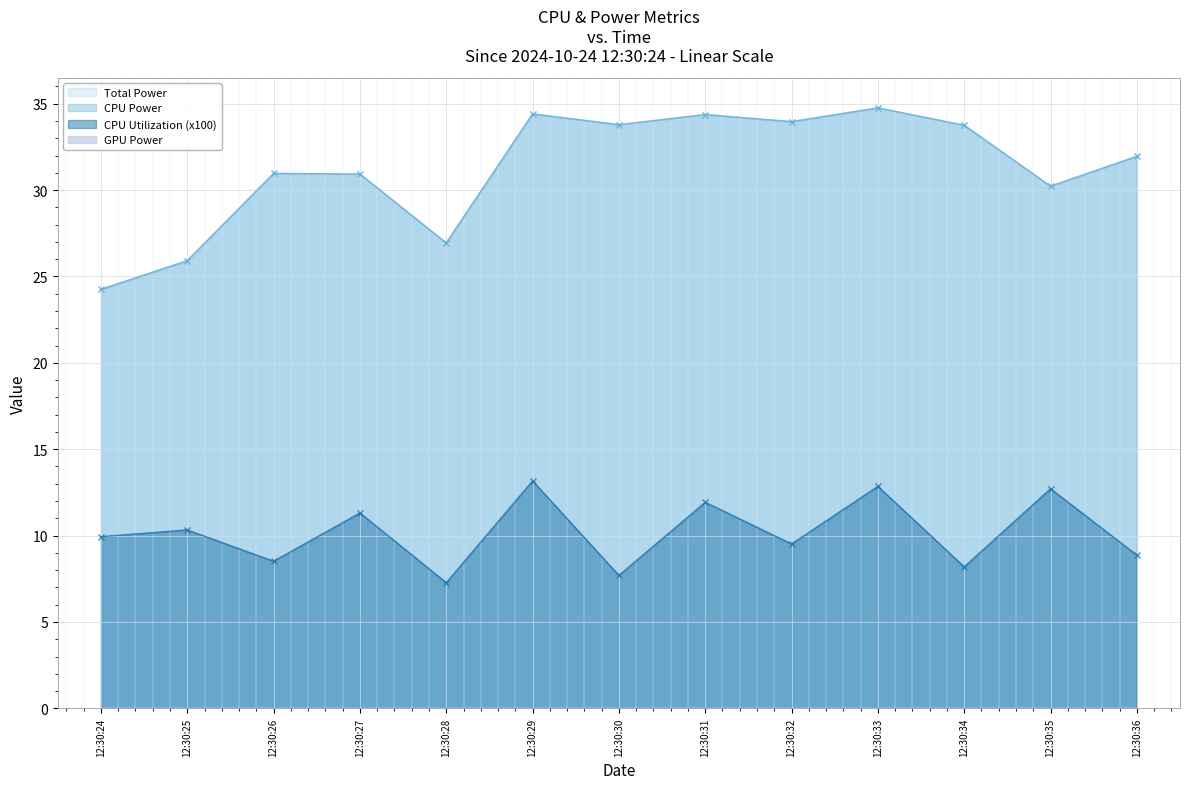

Which series has the largest total across all categories?

Total Power